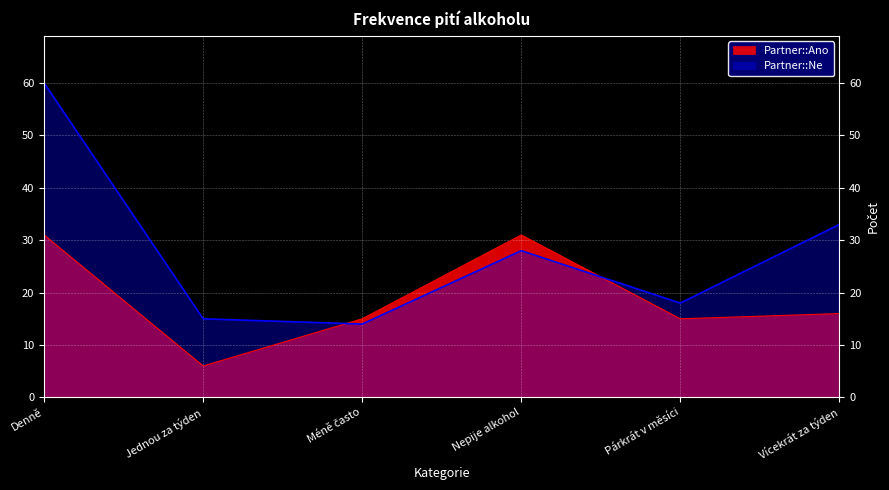

True or false: Partner::Ano has a value of 25 at Párkrát v měsíci.

False